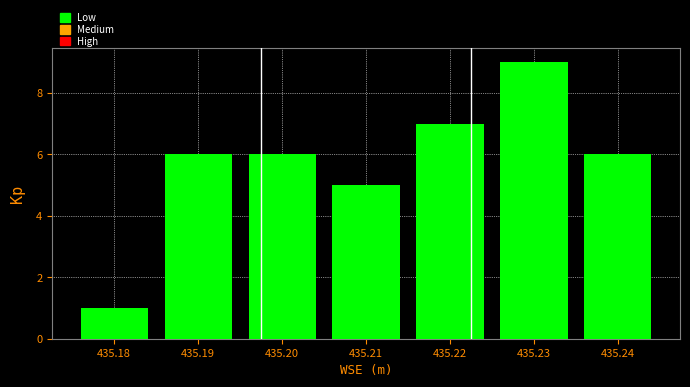

Reading left to right, list every bar in this chart as the range it spans on the x-axis followed by its height. The values are not printed on the chart, so give them approximately, as read against the axis.

435.175 to 435.185: 1
435.185 to 435.195: 6
435.195 to 435.205: 6
435.205 to 435.215: 5
435.215 to 435.225: 7
435.225 to 435.235: 9
435.235 to 435.245: 6